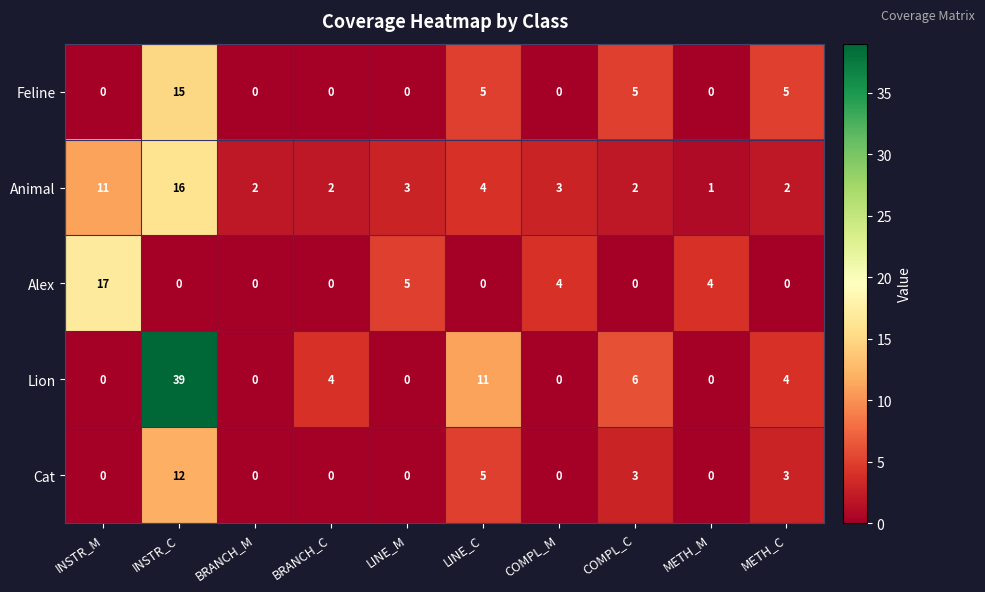

The value of Alex at LINE_M is 8. True or false?

False